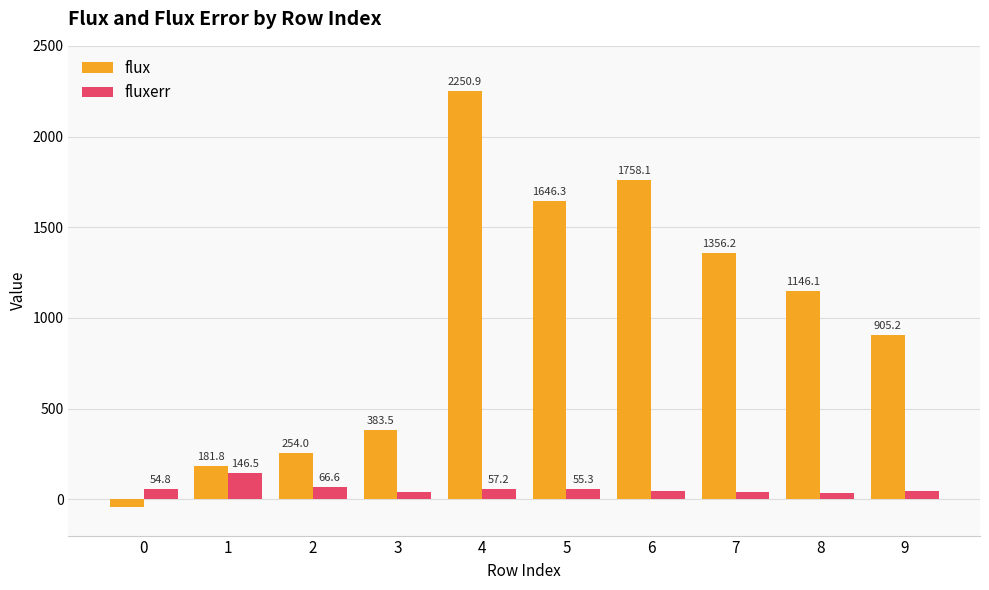

Which series has the largest total across all categories?

flux